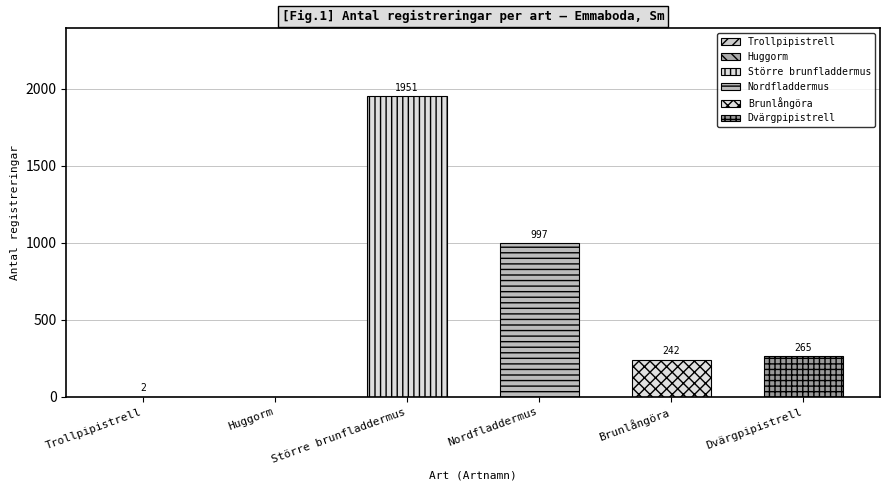

Reading left to right, list all the values displayed in this chart.

Trollpipistrell=2	Huggorm=0	Större brunfladdermus=1951	Nordfladdermus=997	Brunlångöra=242	Dvärgpipistrell=265